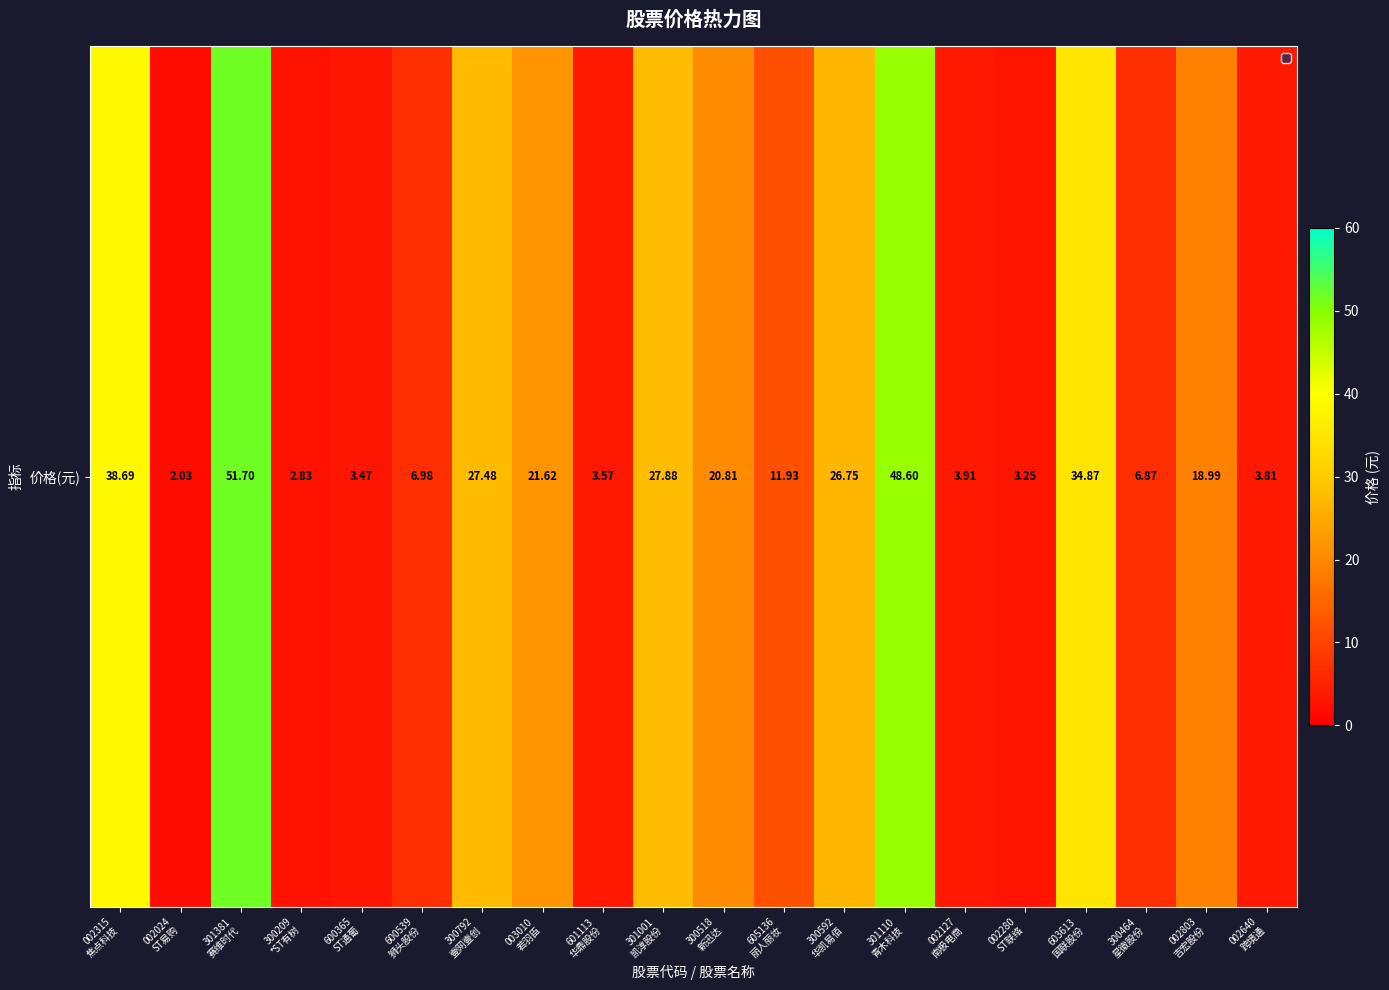

What is the change in value from 301001
凯淳股份 to 300518
新迅达?

-7.1